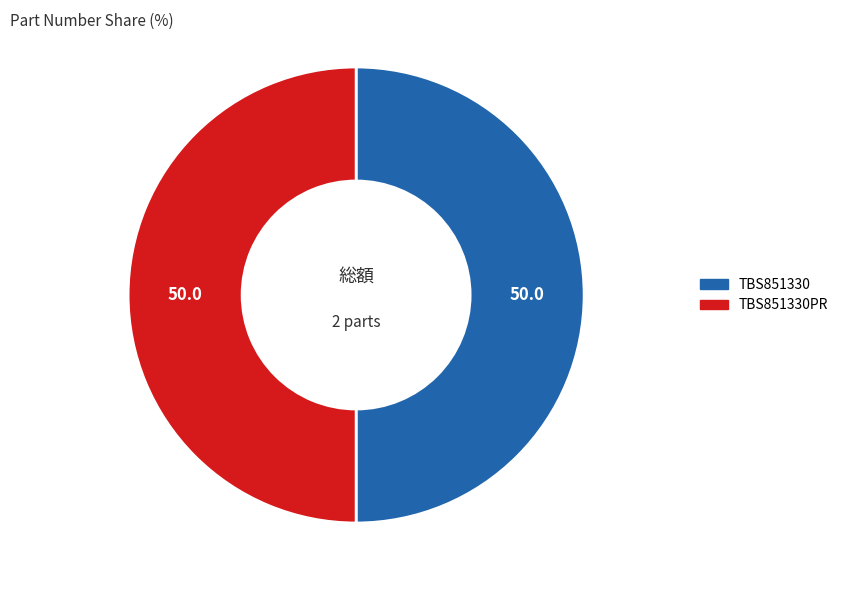

Is the sum of TBS851330PR and TBS851330 greater than half?

Yes